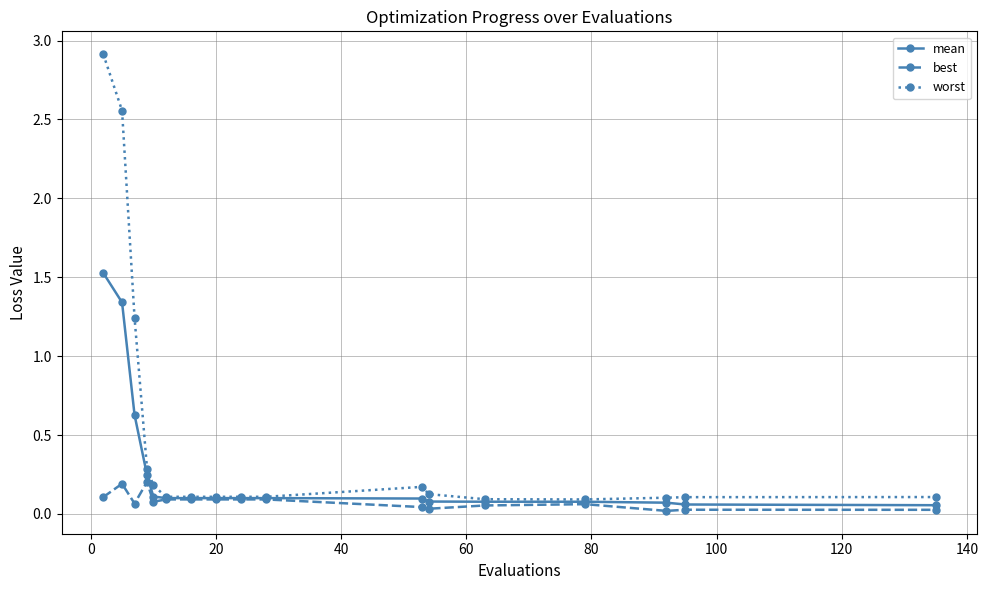

Which series has the largest total across all categories?

worst